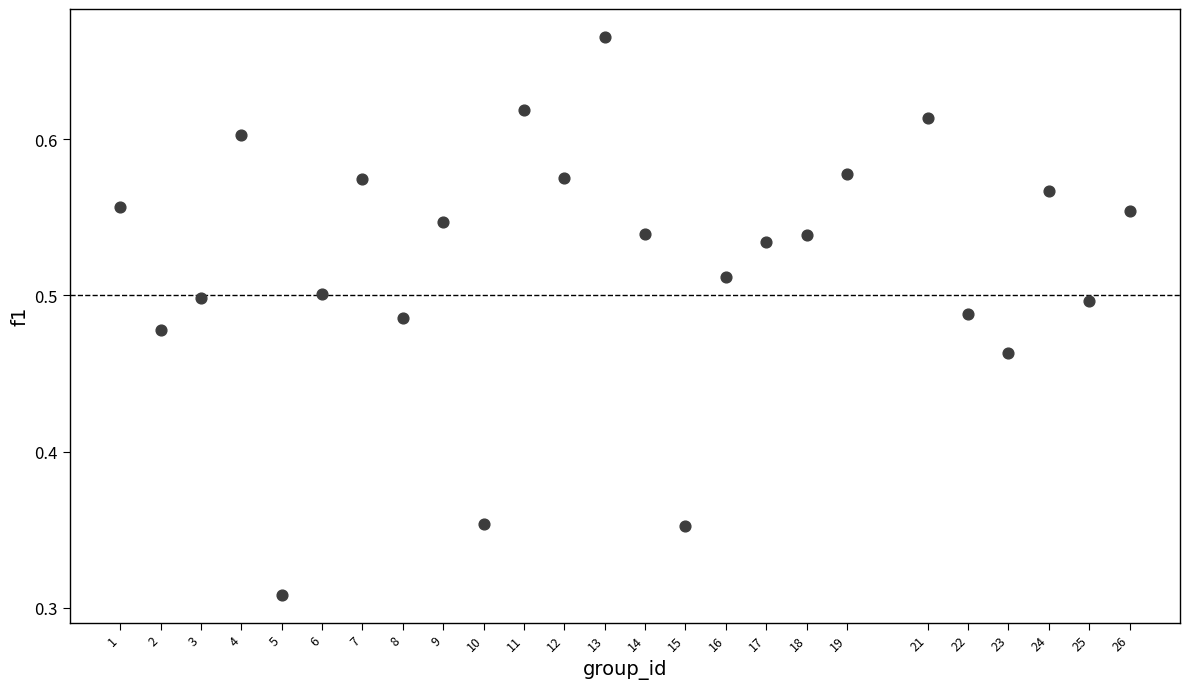

What is the range of X values (max minus min)?

25.0